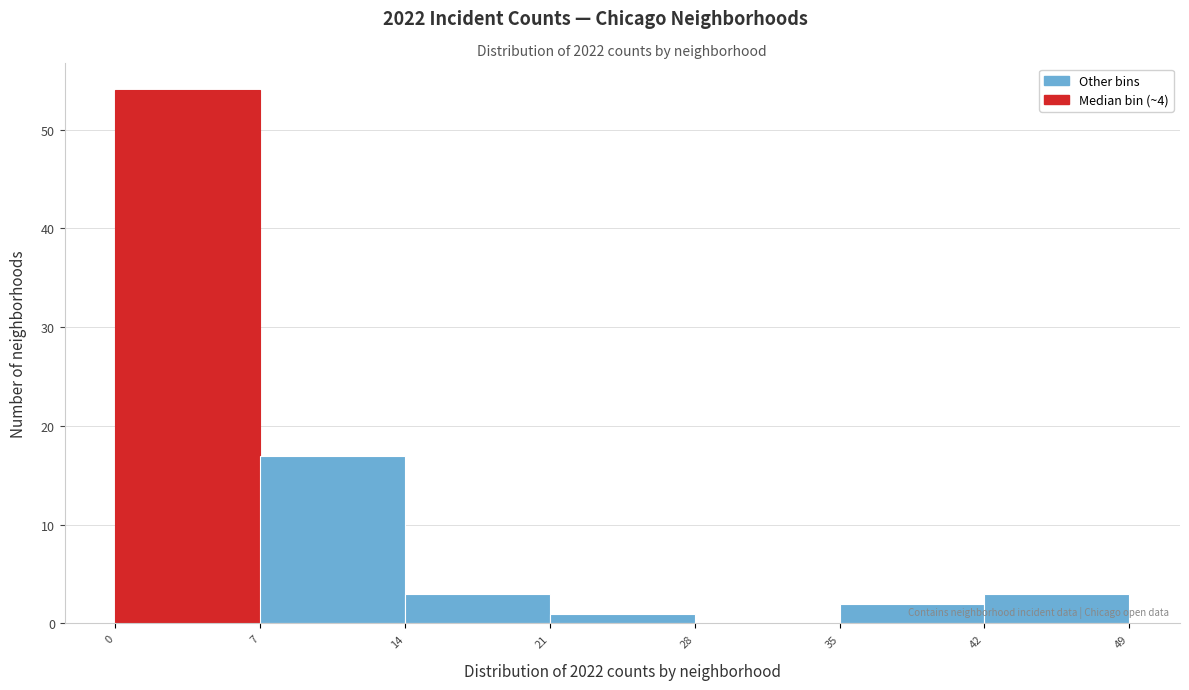

What is the height of the bar covering 42 to 49 on the x-axis? The values are not printed on the chart, so give them approximately, as read against the axis.

3